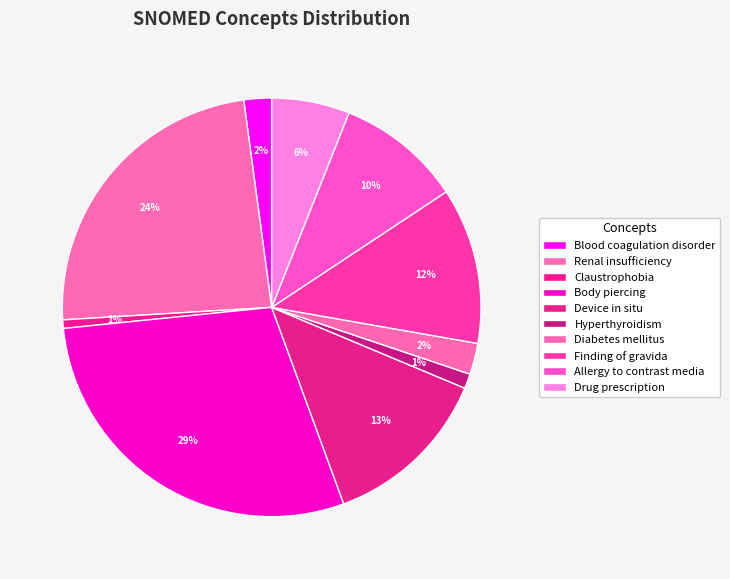

Count the number of slices in the pie.

10